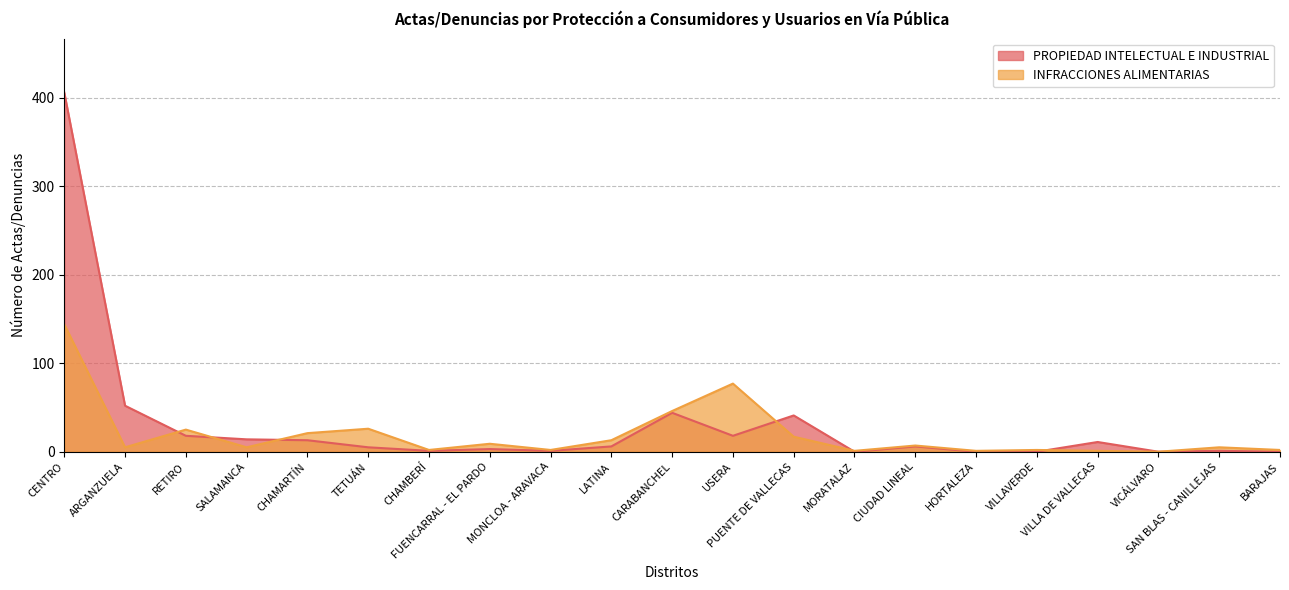

Where does the PROPIEDAD INTELECTUAL E INDUSTRIAL series first go above 6?

CENTRO